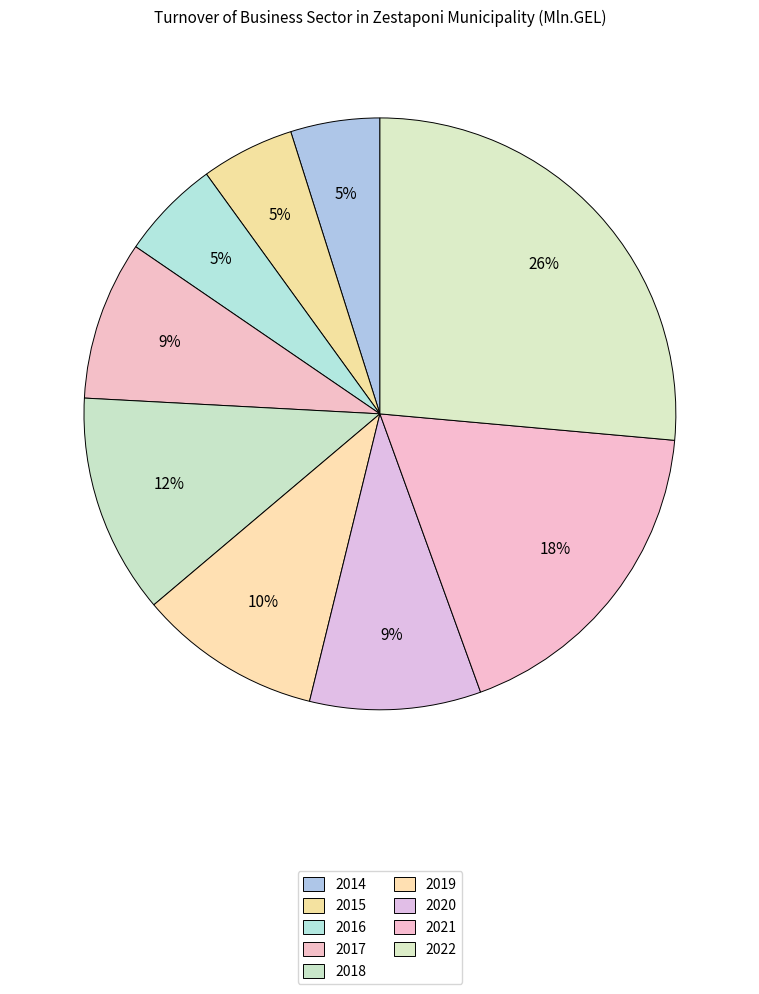

Is it true that 2015 is 5% of the pie?

True